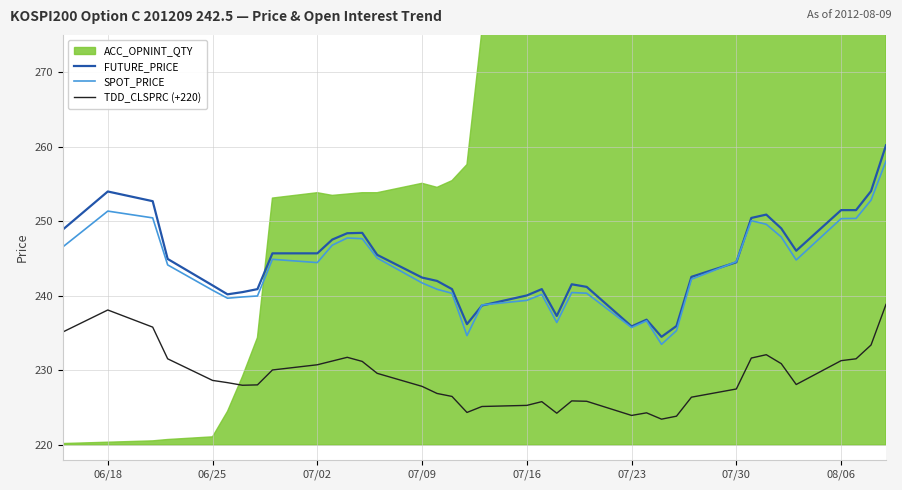

What is the sum of all SPOT_PRICE values?

9254.7